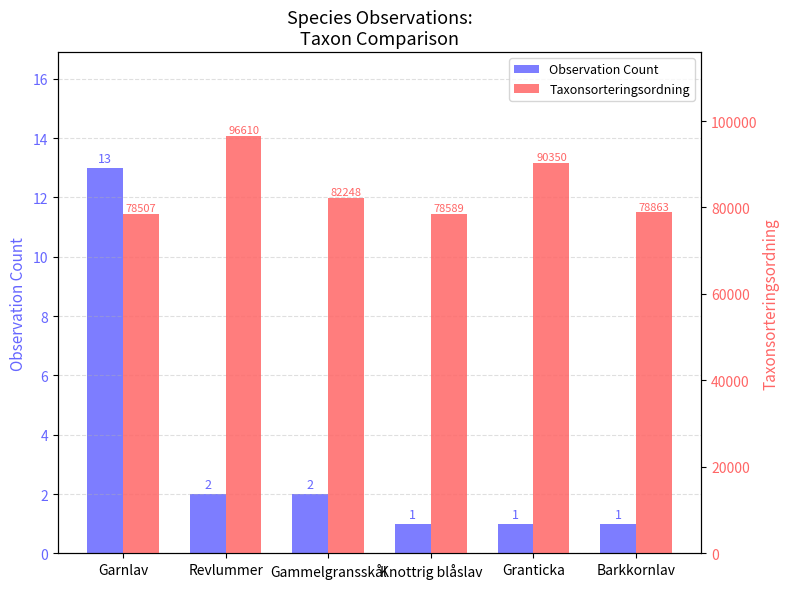

Reading left to right, extract all data points from this chart.

Observation Count: 13	2	2	1	1	1
Taxonsorteringsordning: 78507	96610	82248	78589	90350	78863